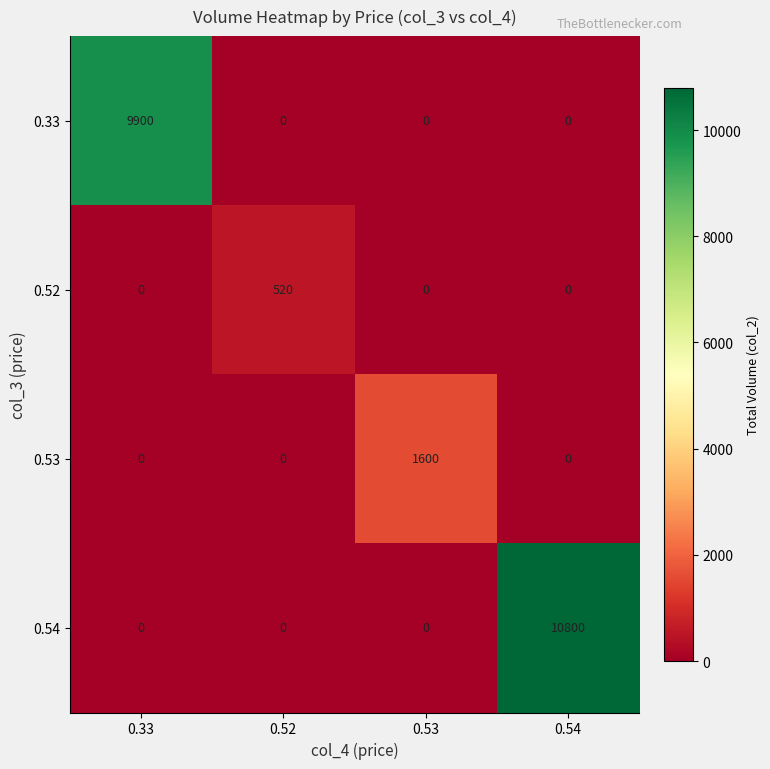

What is the total value across all series at 0.33?

9900